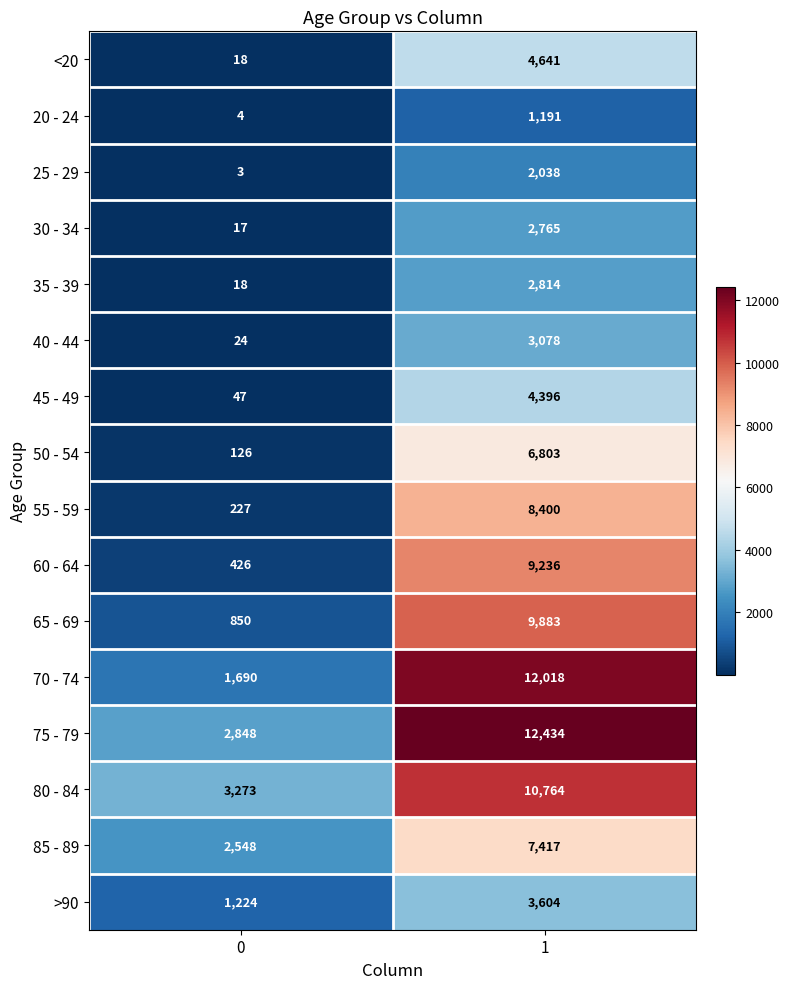

List the series in order of their peak value, highest first.

75 - 79, 70 - 74, 80 - 84, 65 - 69, 60 - 64, 55 - 59, 85 - 89, 50 - 54, <20, 45 - 49, >90, 40 - 44, 35 - 39, 30 - 34, 25 - 29, 20 - 24